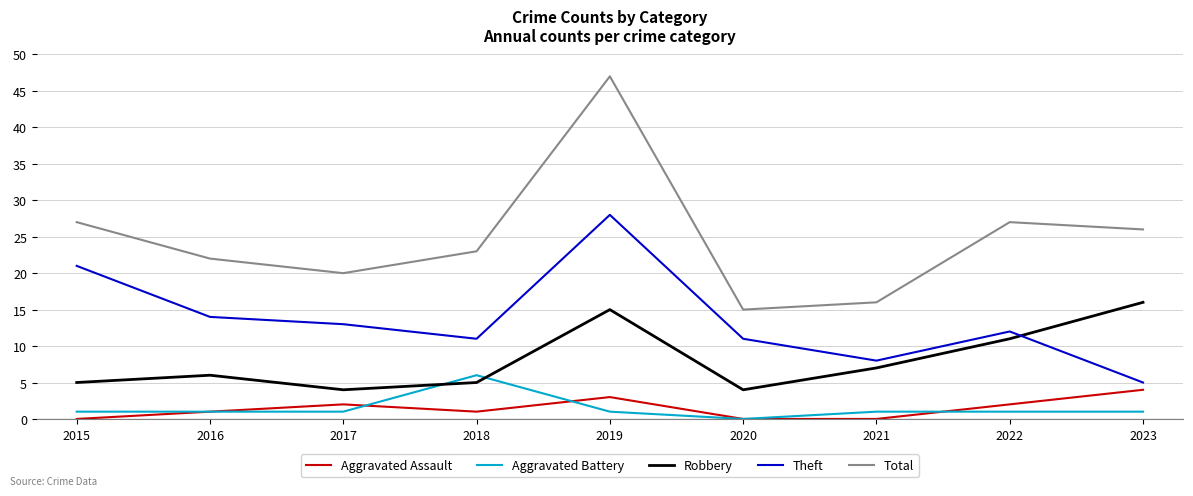

Which series has the largest total across all categories?

Total